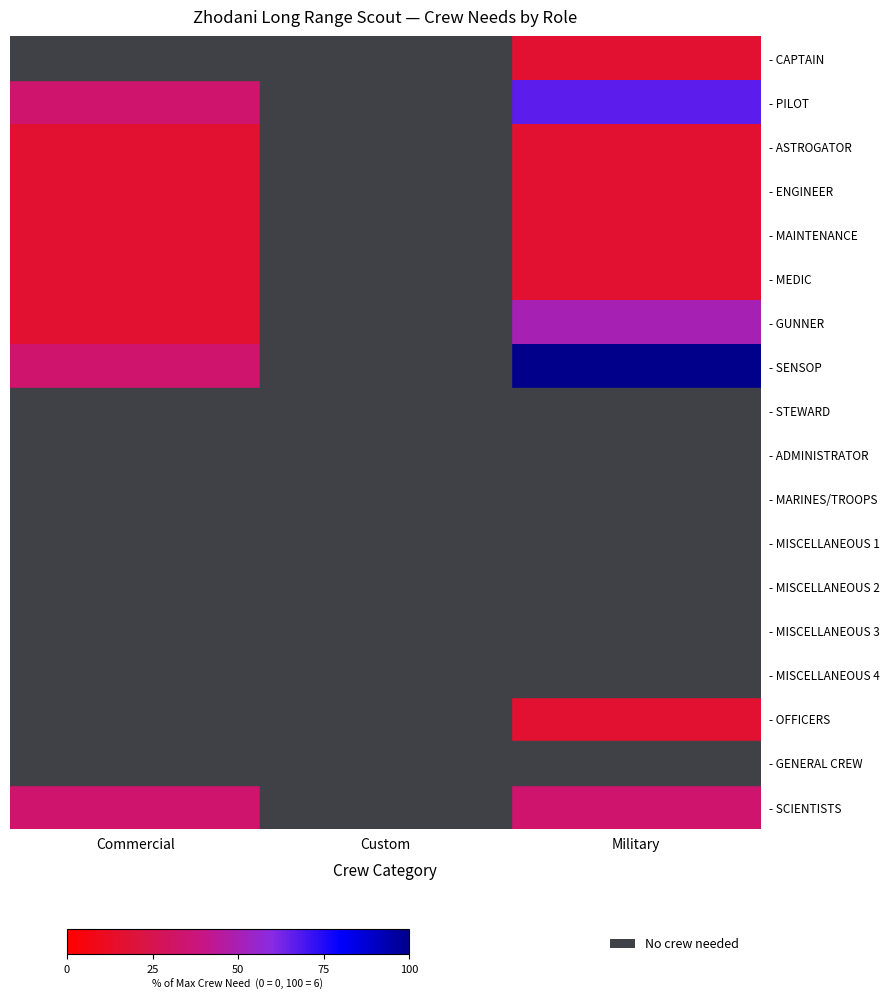

At how many categories does at least one series exceed 56?

1